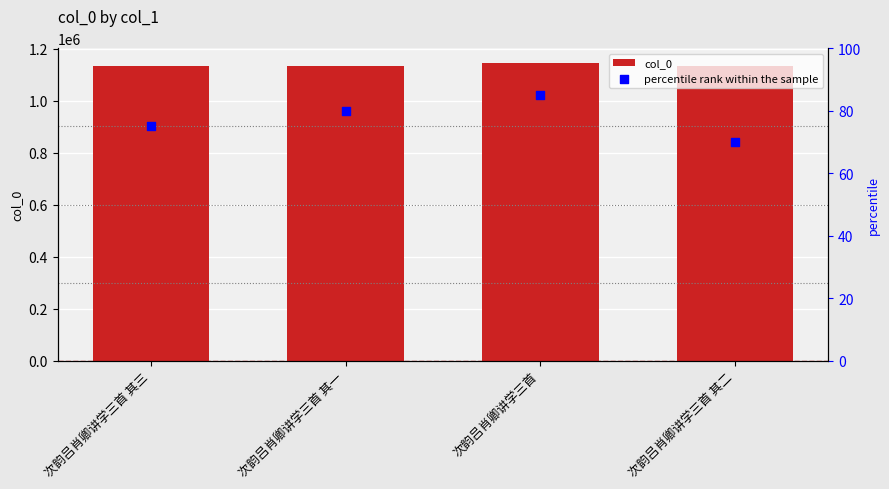

At which category is the sum across all series the highest?

次韵吕肖卿讲学三首